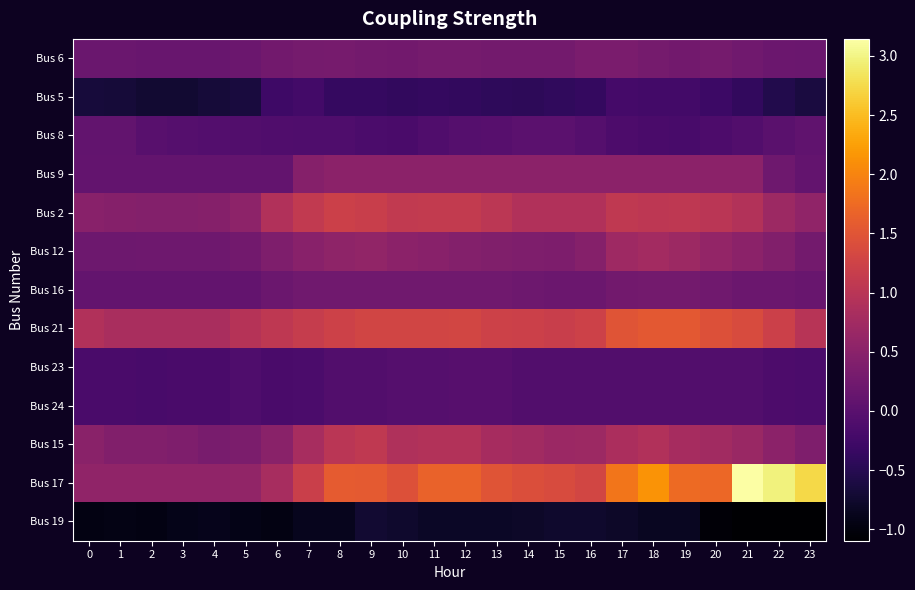

Which category has the highest value across all series?

21